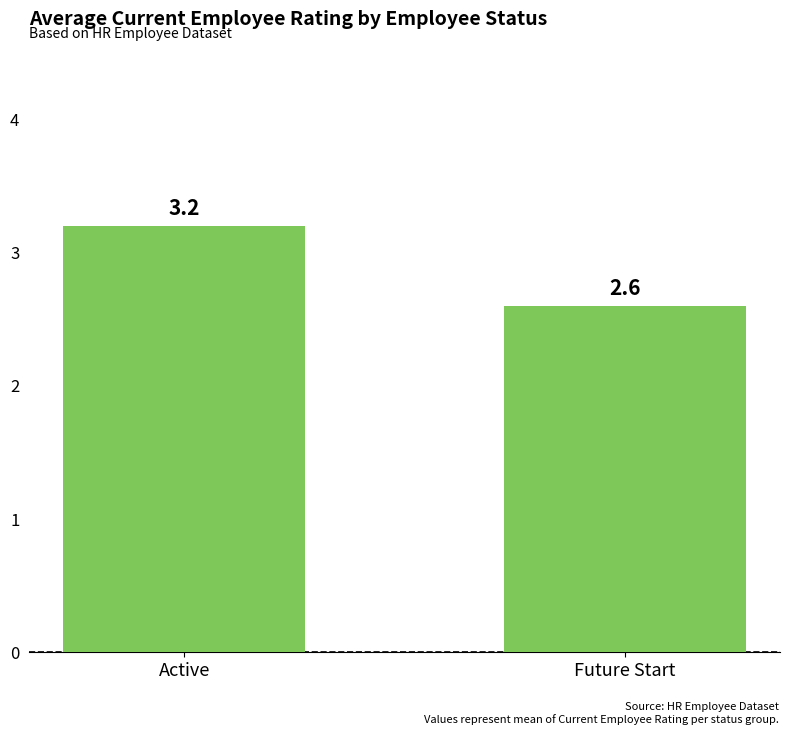

What is the sum of all values?

5.8